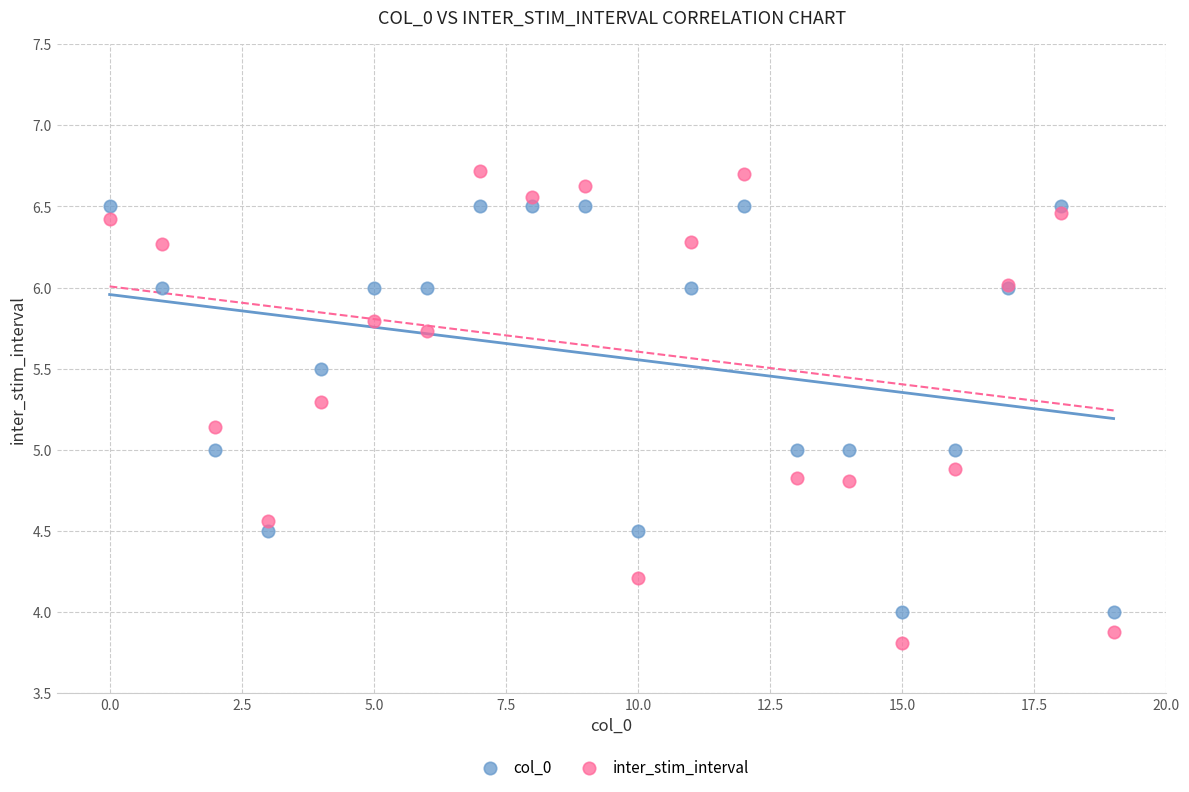

Which series reaches the minimum Y coordinate?

inter_stim_interval